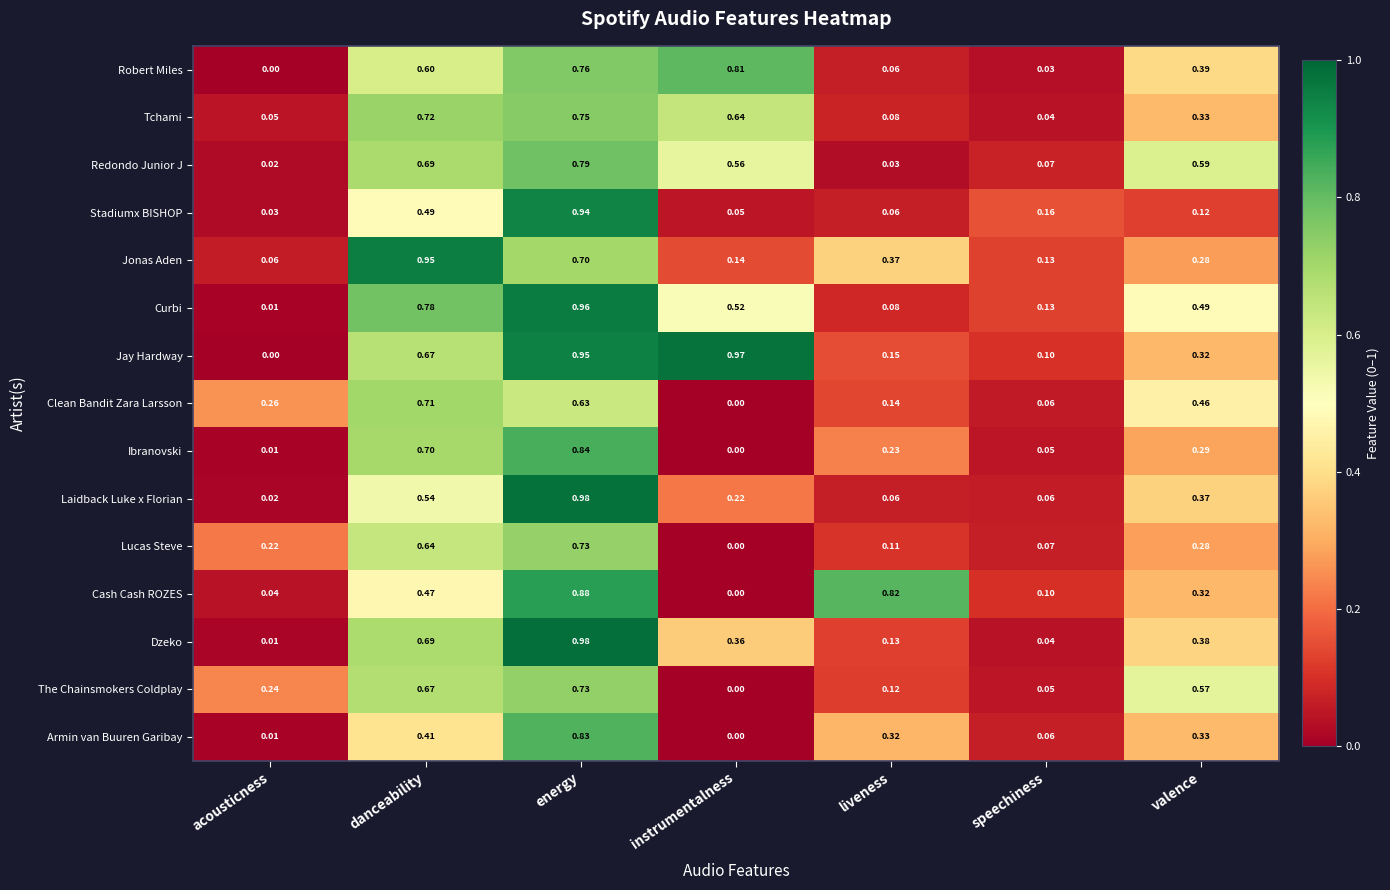

Which category has the highest value in the Stadiumx BISHOP series?

energy